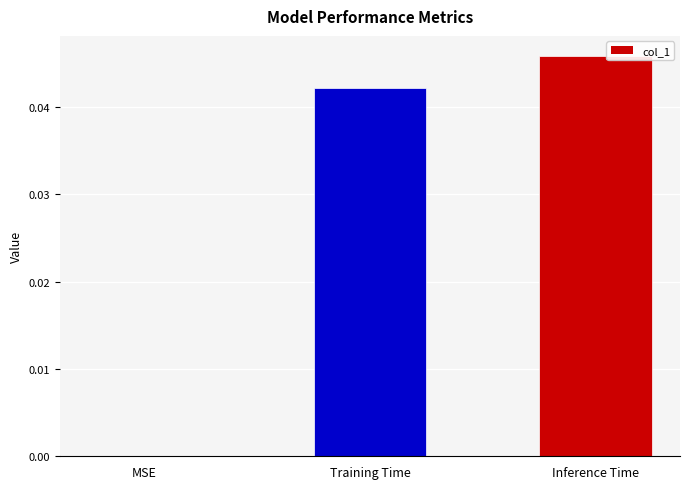

Are the bars grouped side by side (vs. stacked)?

No